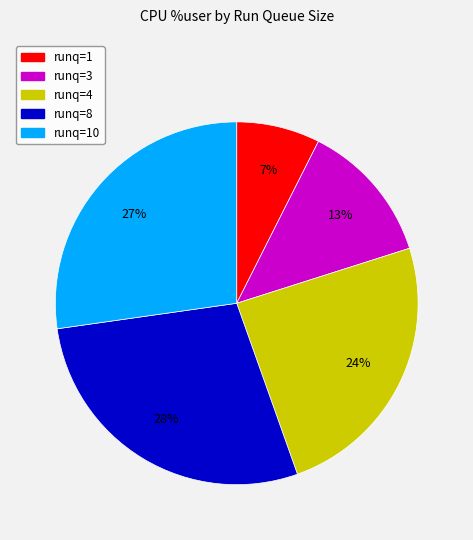

Count the number of slices in the pie.

5